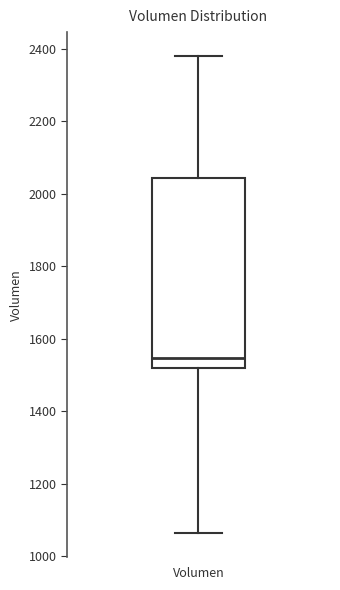

Read this box plot against the y-axis: the position of the median line, the range covered by the box, and the ends of both whiskers. The values are not printed on the chart, so give them approximately, as read against the axis.

median 1540, box 1520 to 2040, whiskers 1060 to 2380